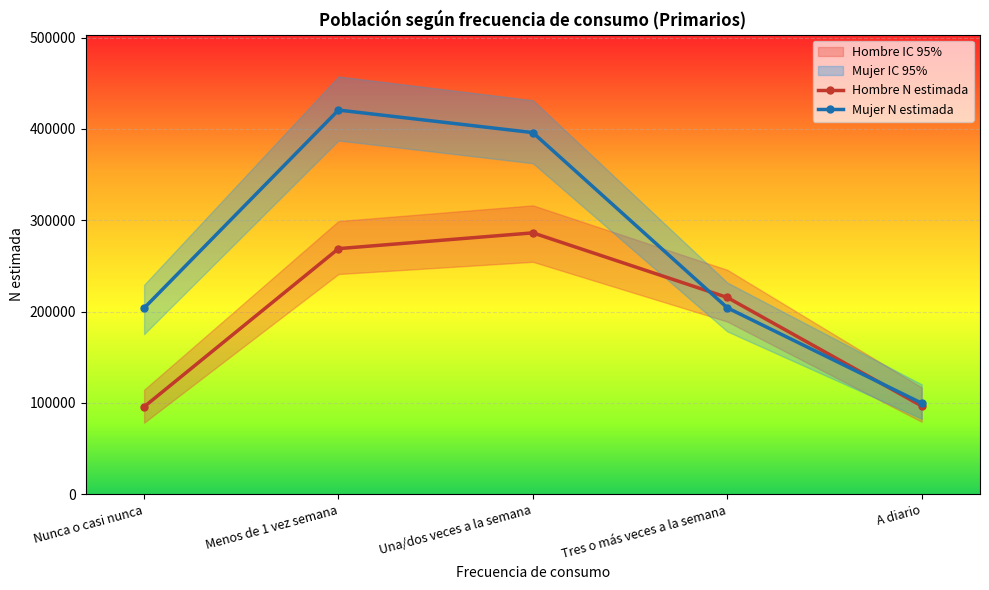

The value of Hombre N estimada at Una/dos veces a la semana is 286189. True or false?

True